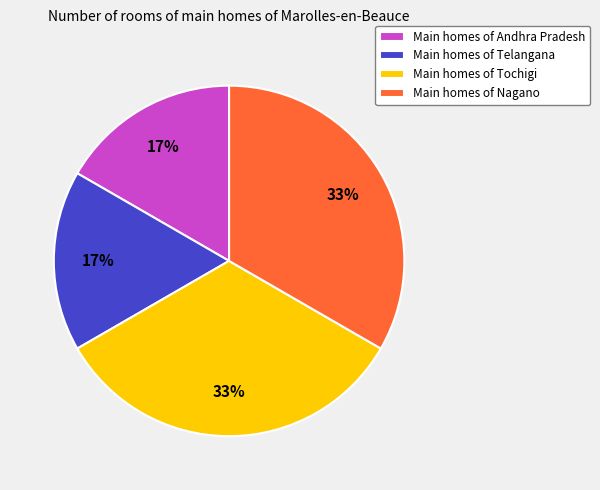

What percentage is the Main homes of Andhra Pradesh slice, to the nearest percent?

17%